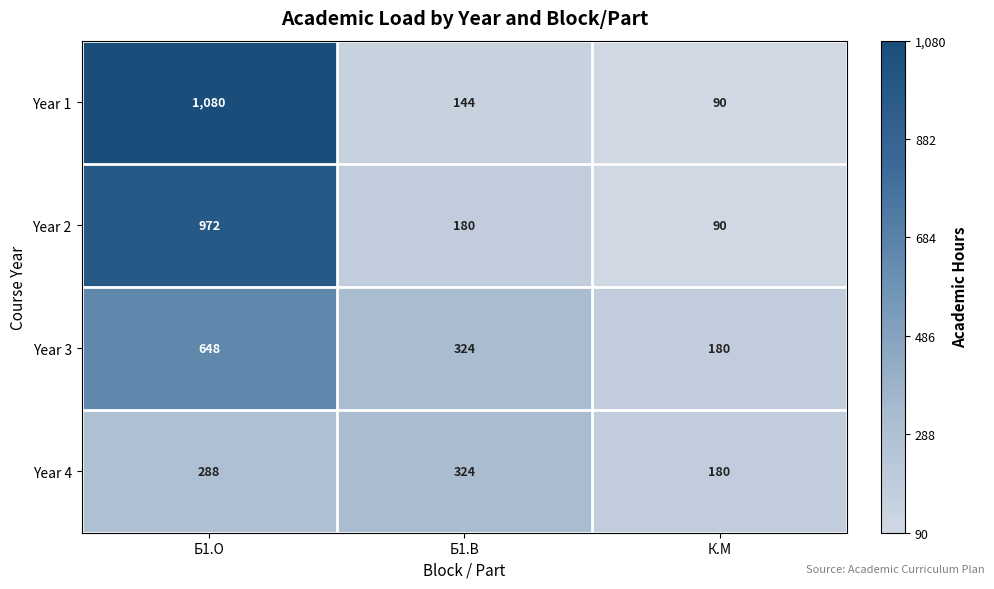

Which series has the widest spread of values?

Year 1